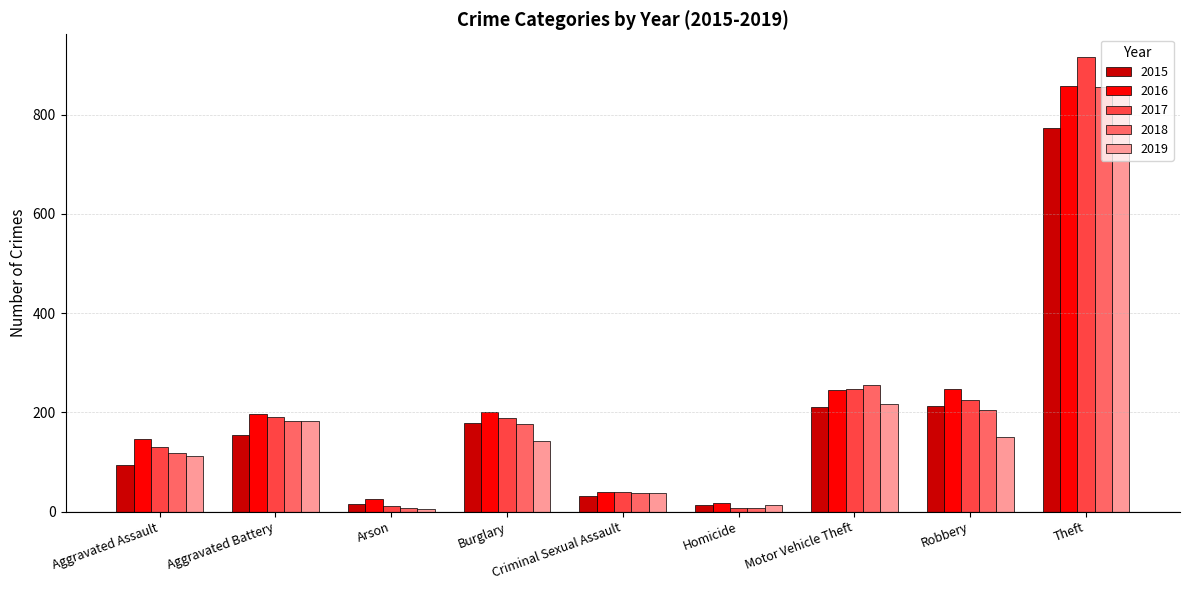

How many data points in 2016 are less than 196?

4